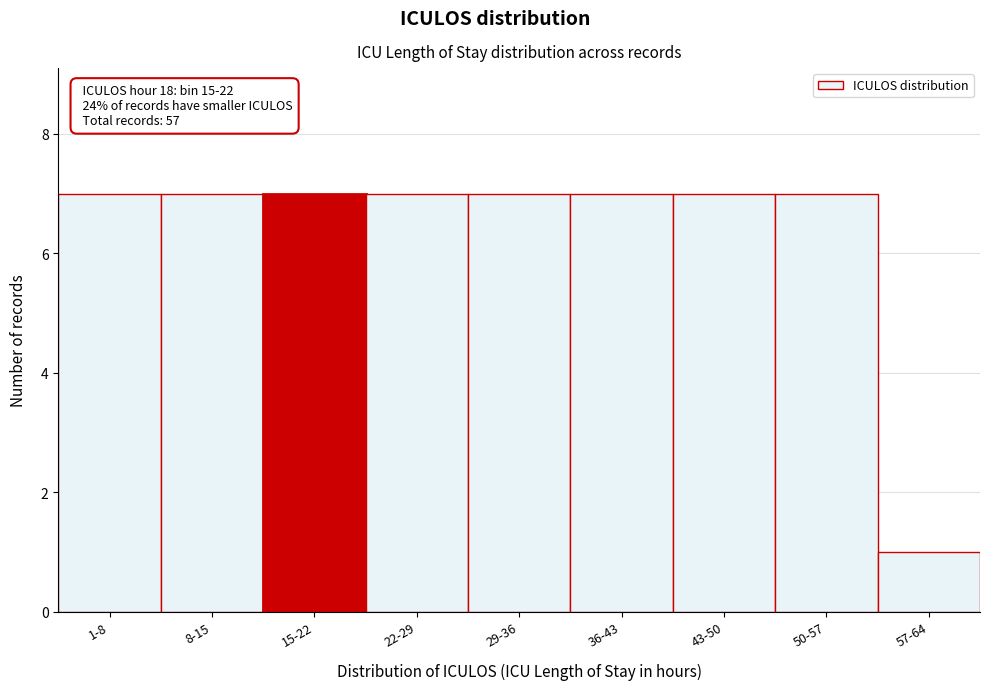

Reading left to right, what are all the values shown in this chart?

7	7	7	7	7	7	7	7	1